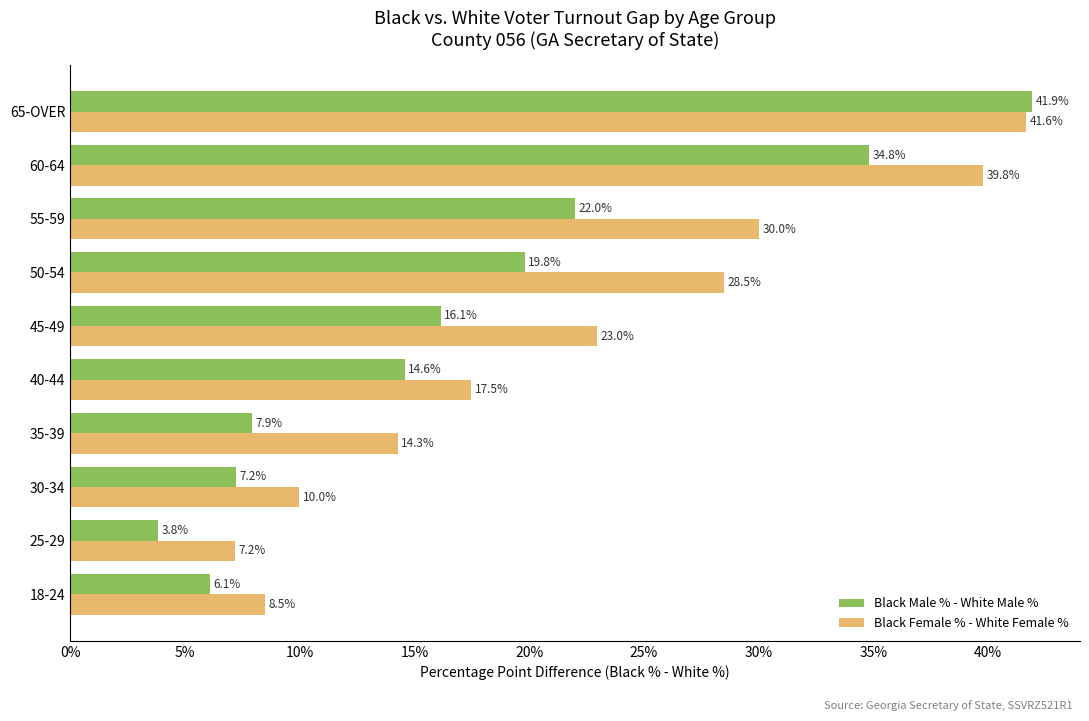

Which series has the largest total across all categories?

Black Female % - White Female %